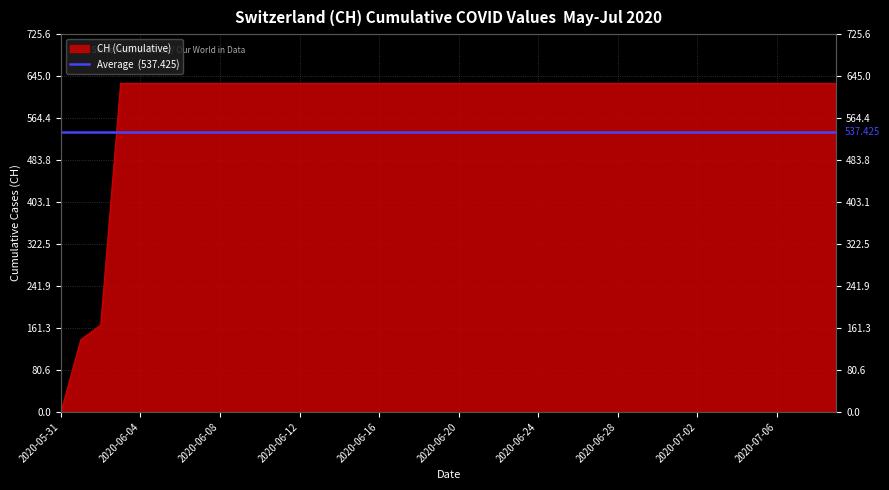

What is the label of the 34th point from the right?

2020-06-06